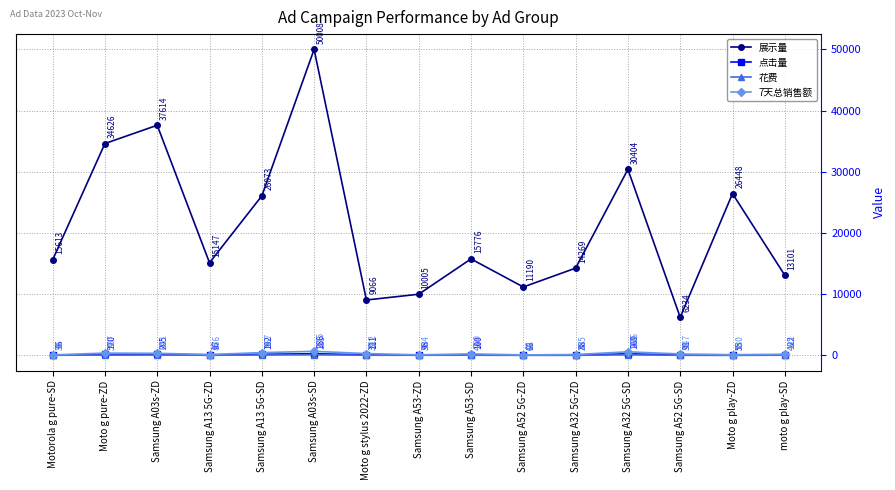

What is the difference between the highest and lowest values at Samsung A32 5G-SD?

30303.9